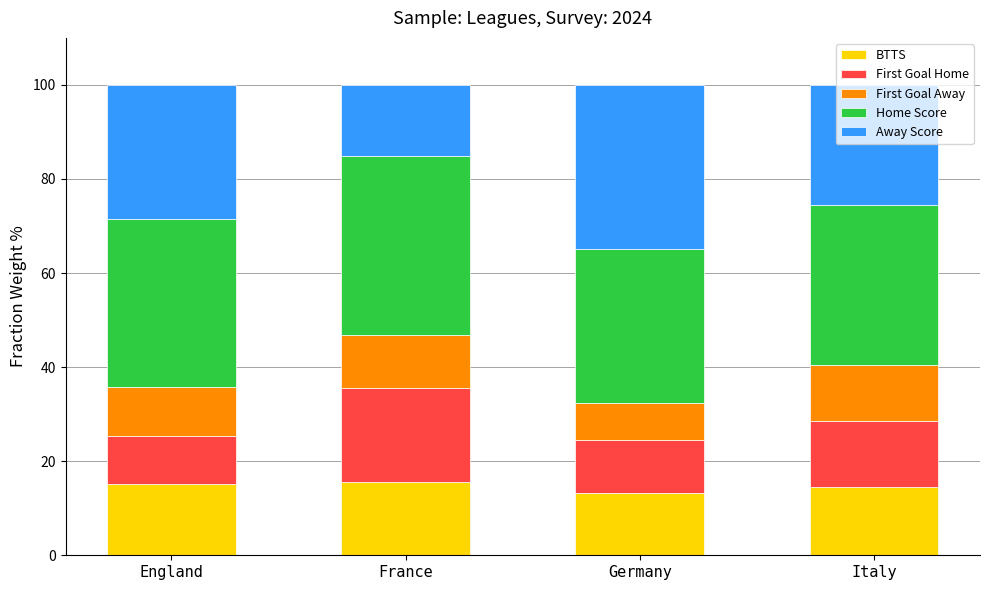

How many distinct data groups are displayed?

5